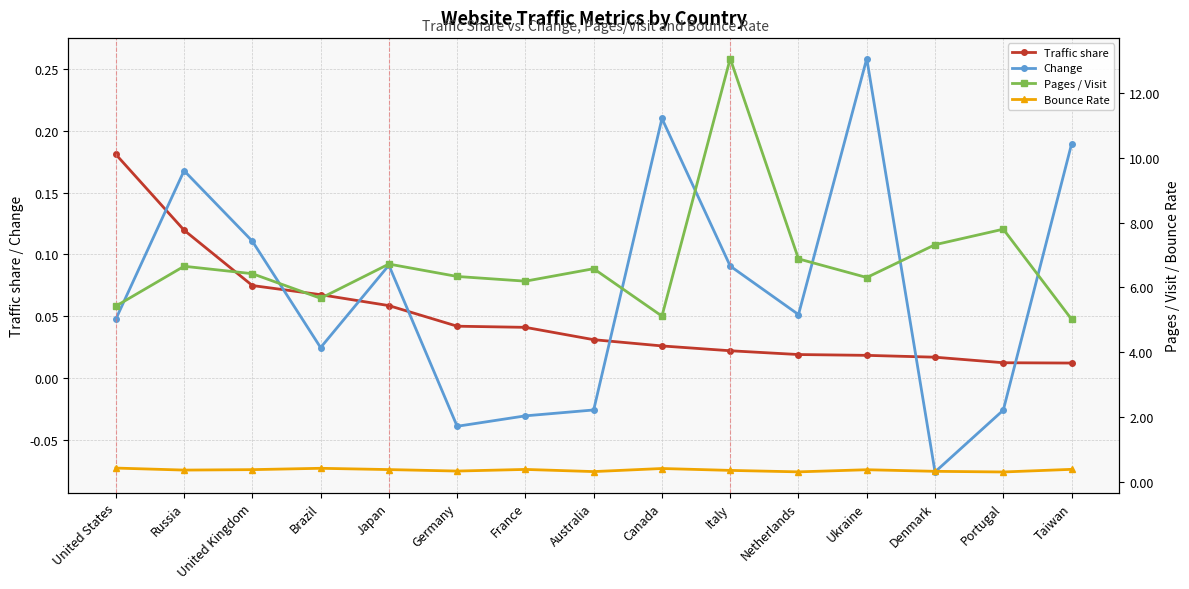

True or false: Pages / Visit and Change intersect in this chart.

False